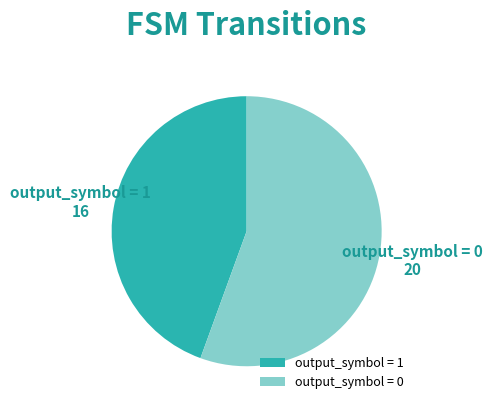

Do output_symbol = 1 and output_symbol = 0 together represent more than half of the pie?

Yes